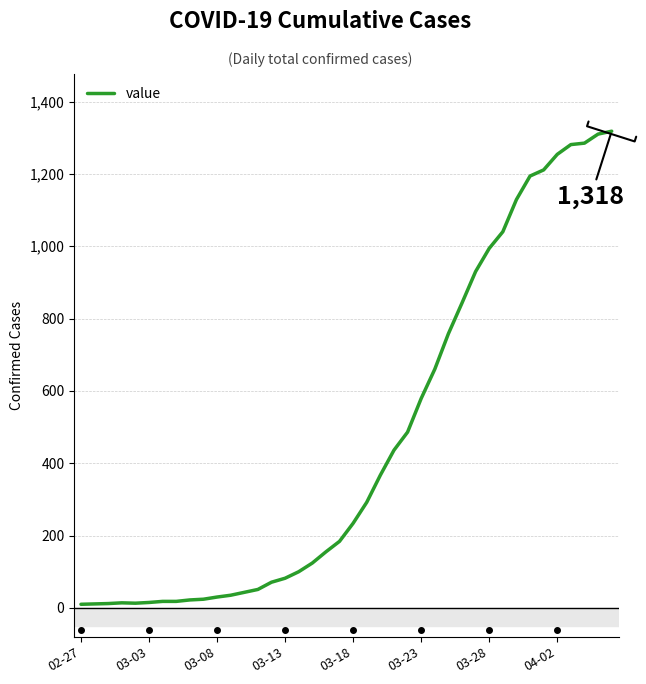

What is the greatest value displayed?

1318